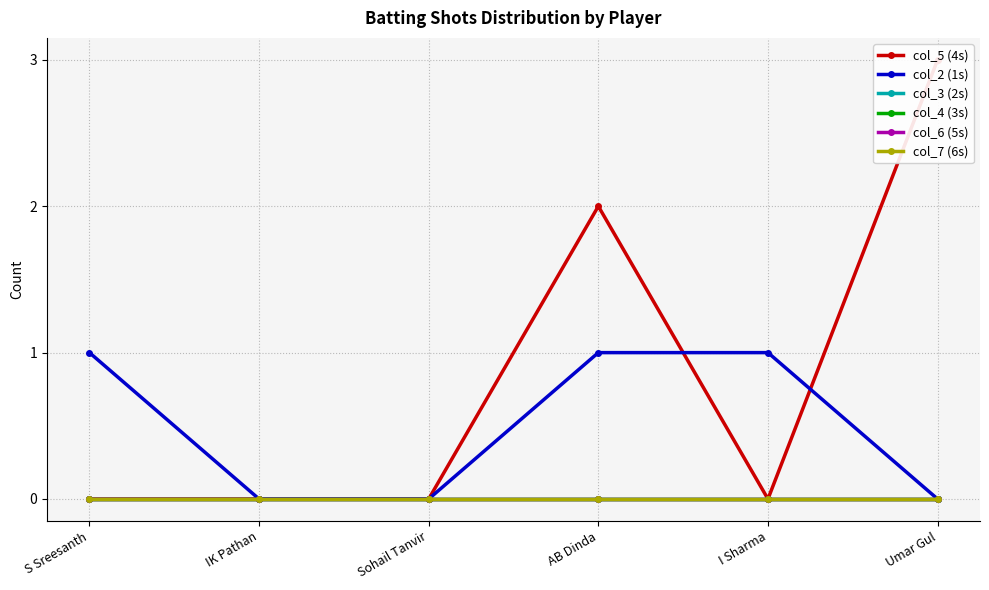

What is the label of the 1st point from the left?

S Sreesanth